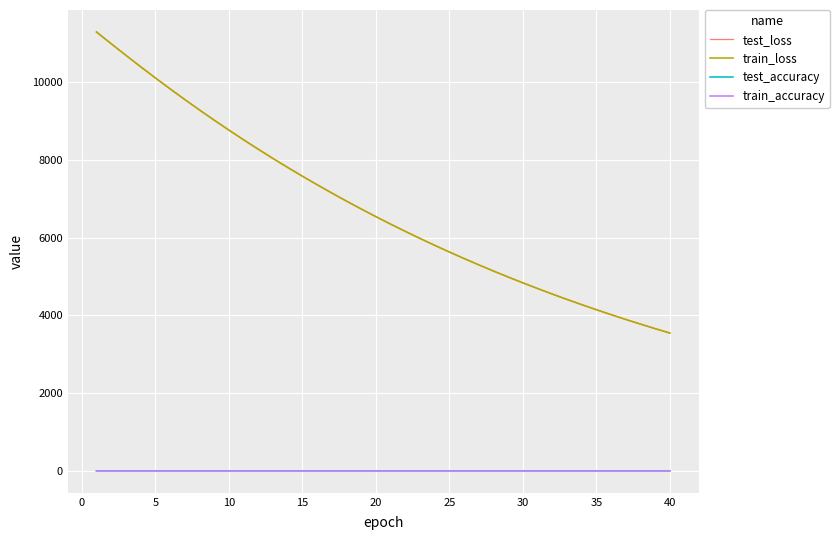

Which series has the largest range (max minus min)?

test_loss